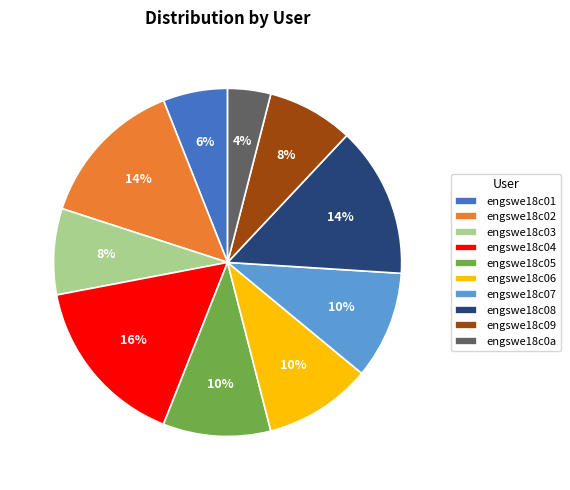

The engswe18c04 slice represents 16% of the pie. True or false?

True